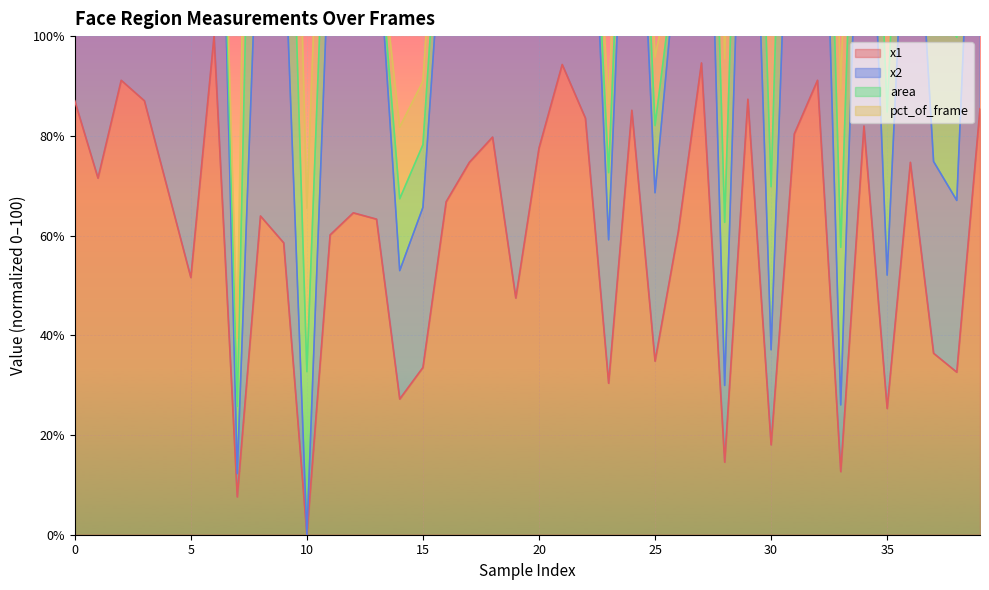

What is the approximate value of x1 at 8?

63.9